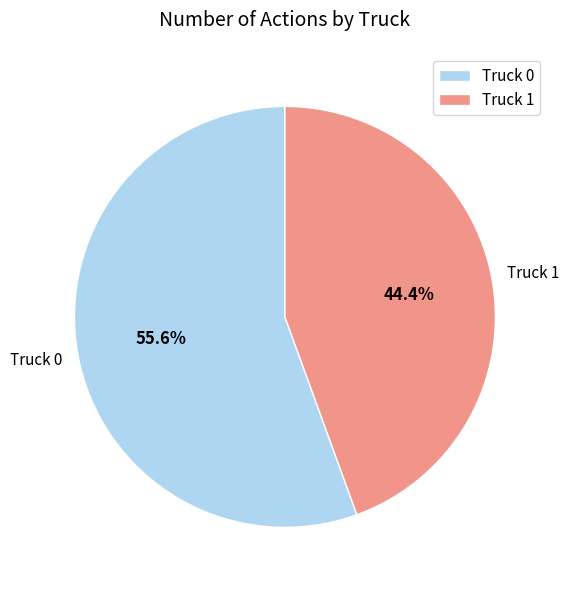

The Truck 0 slice represents 56% of the pie. True or false?

True